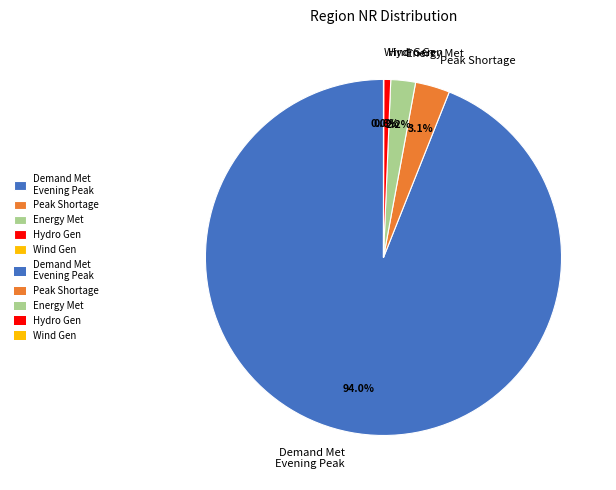

Is there a majority slice in this chart?

Yes